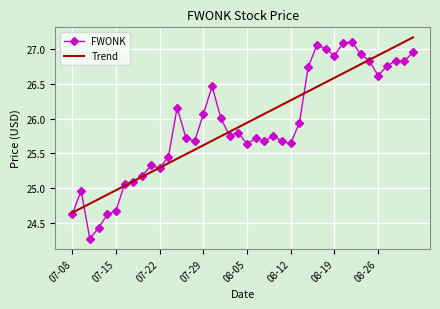

What is the lowest value of the FWONK series?

24.3